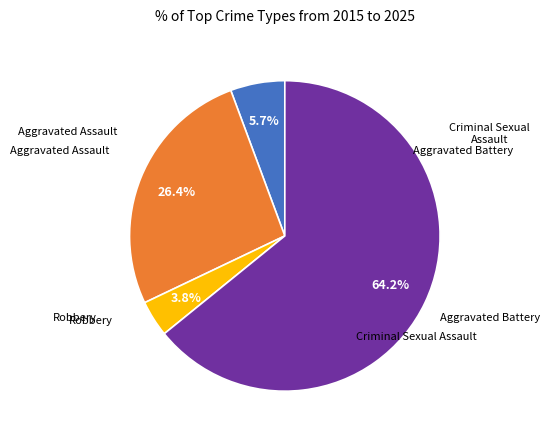

How many segments does this pie chart have?

4